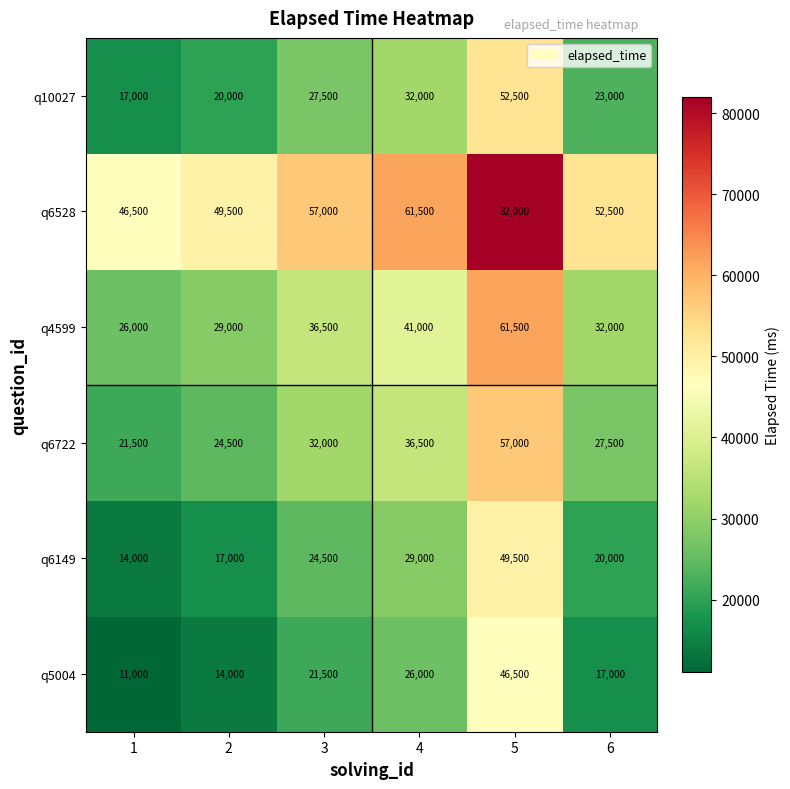

What is the approximate value of q5004 at 2, to the nearest 50?

14000